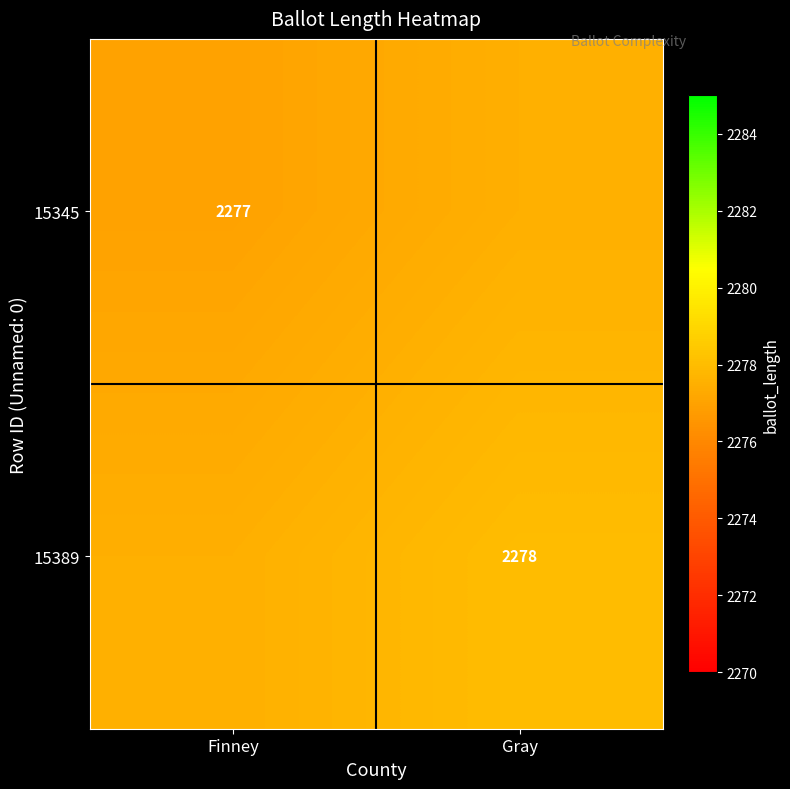

True or false: 15345 has a value of 2277.0 at Finney.

True